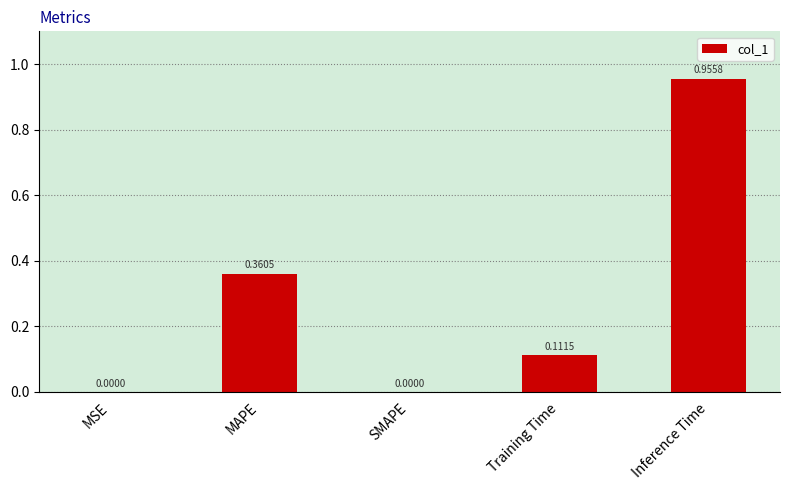

Are the bars horizontal?

No